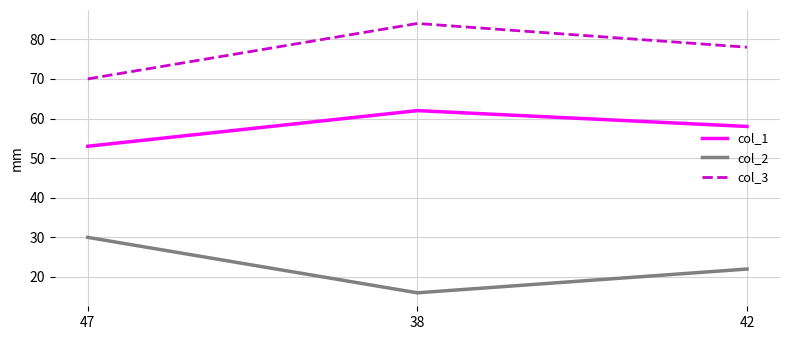

Reading left to right, list all the values displayed in this chart.

col_1: 53	62	58
col_2: 30	16	22
col_3: 70	84	78